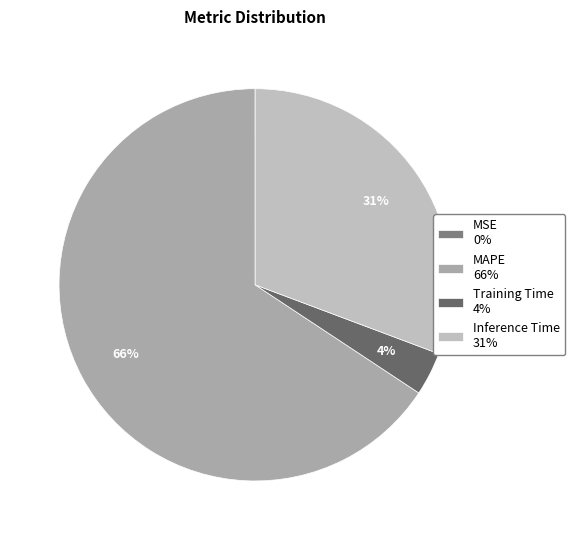

Which slice is the smallest?

MSE